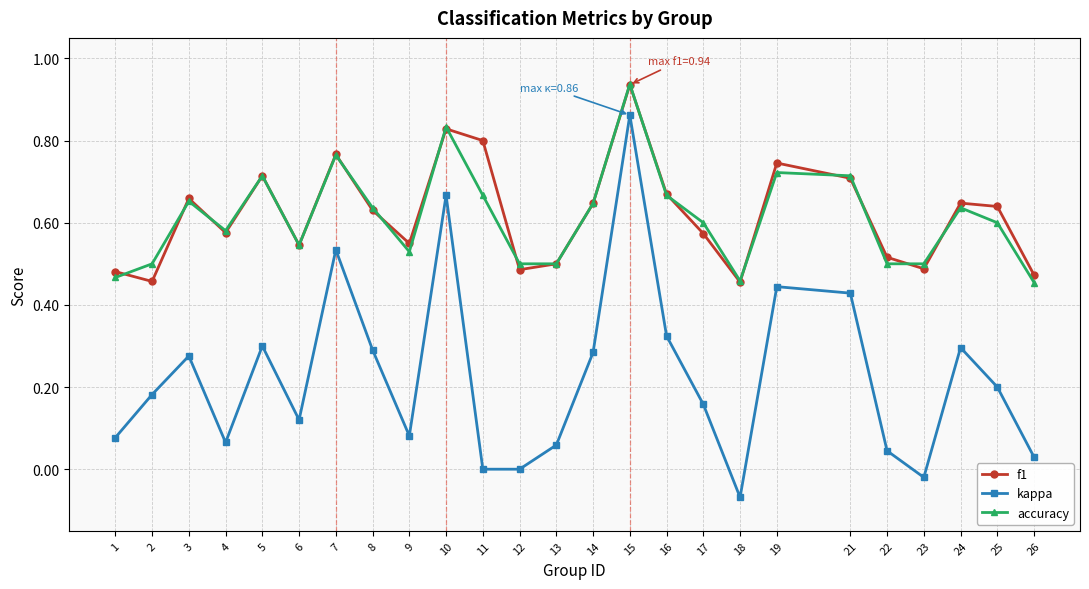

Which category has the highest value in the kappa series?

15